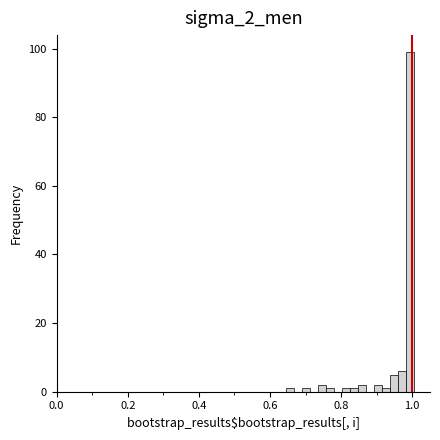

Around what value on the x-axis is the tallest bar? Give the approximate position of its centre, as read against the axis.

1.00